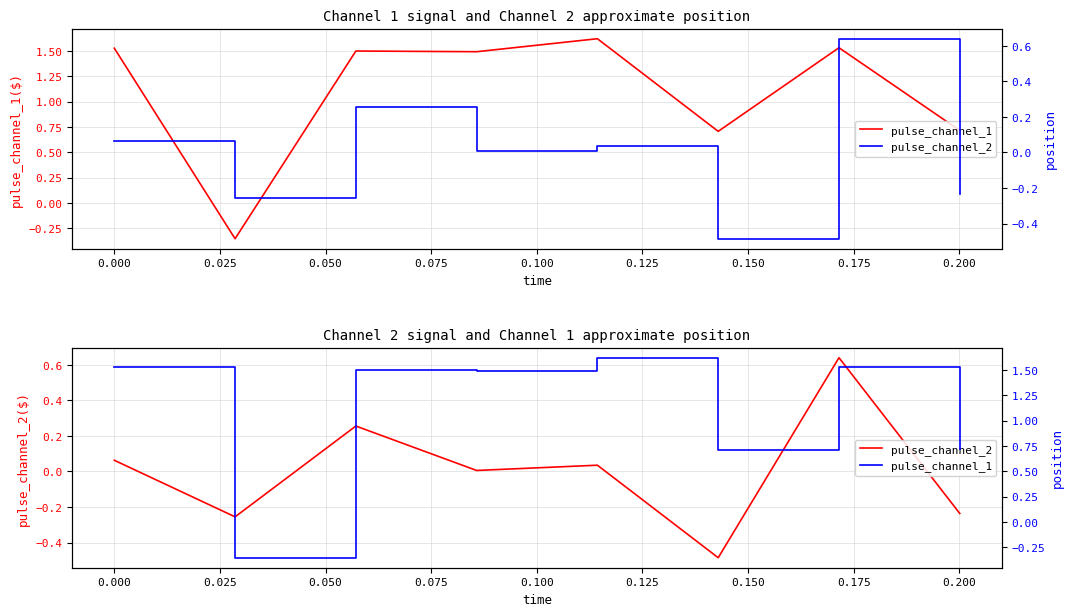

Which series ends up on top after the final intersection of pulse_channel_1 and pulse_channel_2?

pulse_channel_1